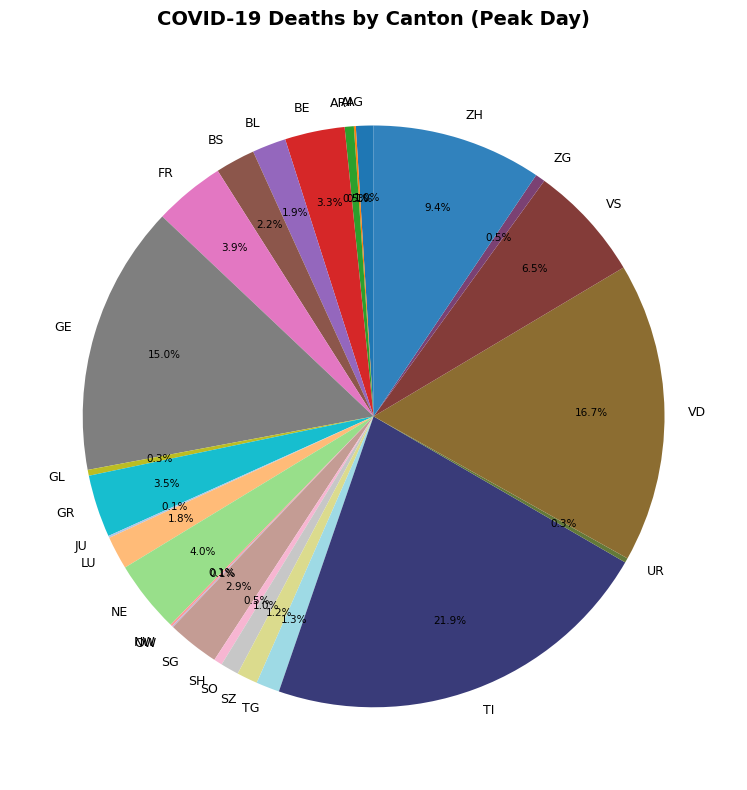

To the nearest percent, what portion does LU represent?

2%